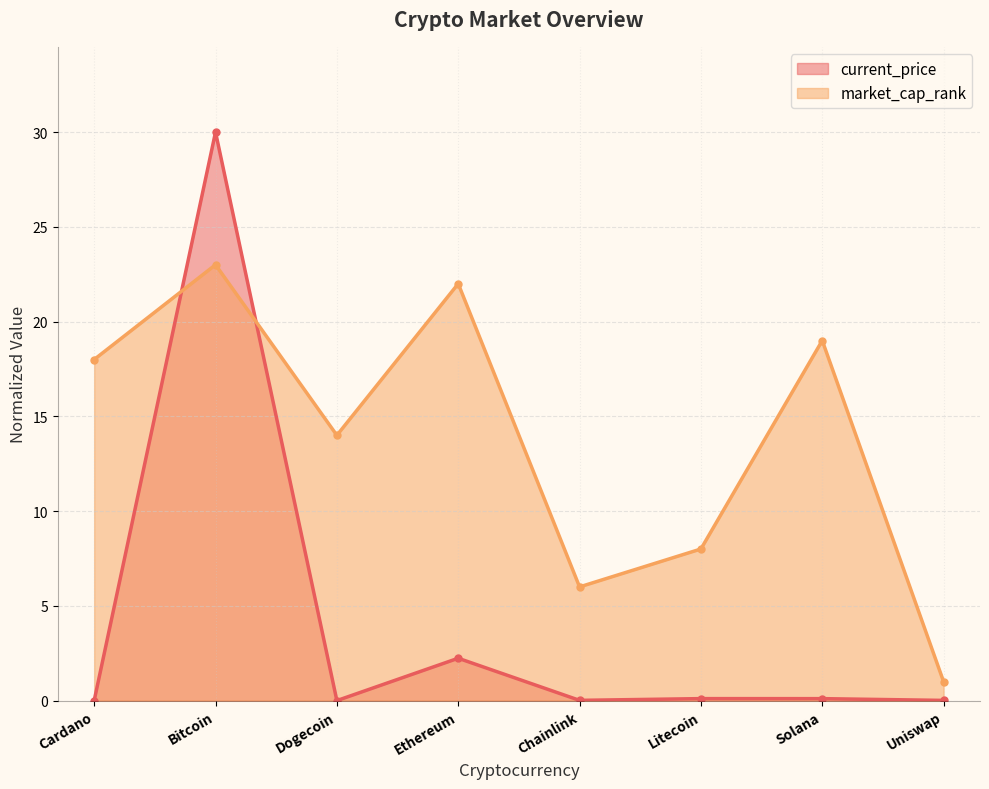

How many series are shown in this chart?

2